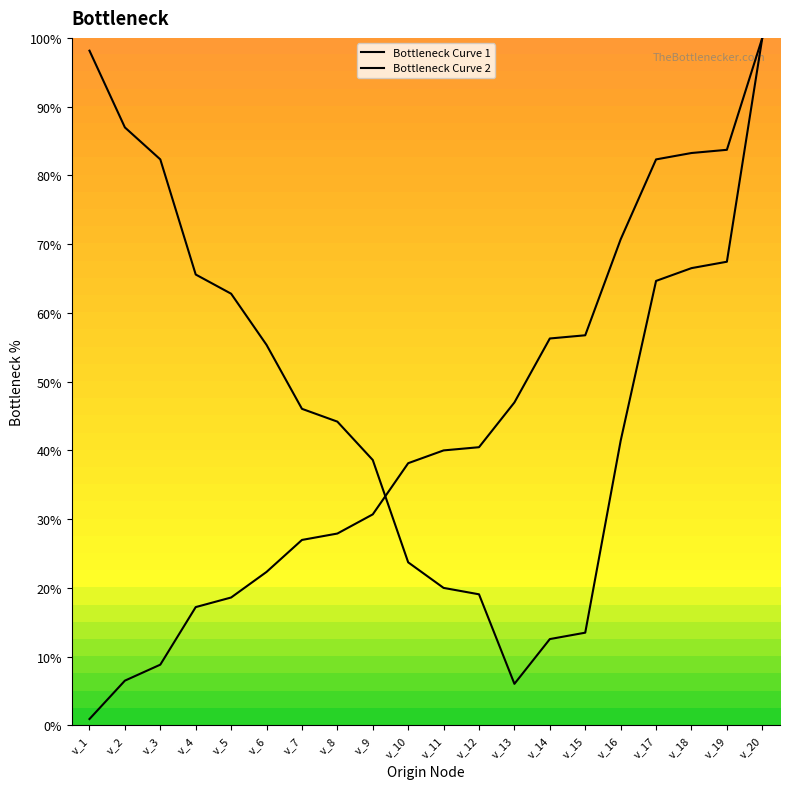

Reading left to right, extract all data points from this chart.

Bottleneck Curve 1: v_1=98.1	v_2=87.0	v_3=82.3	v_4=65.6	v_5=62.8	v_6=55.3	v_7=46.0	v_8=44.2	v_9=38.6	v_10=23.7	v_11=20.0	v_12=19.1	v_13=6.0	v_14=12.6	v_15=13.5	v_16=41.4	v_17=64.7	v_18=66.5	v_19=67.4	v_20=100.0
Bottleneck Curve 2: v_1=0.9	v_2=6.5	v_3=8.8	v_4=17.2	v_5=18.6	v_6=22.3	v_7=27.0	v_8=27.9	v_9=30.7	v_10=38.1	v_11=40.0	v_12=40.5	v_13=47.0	v_14=56.3	v_15=56.7	v_16=70.7	v_17=82.3	v_18=83.3	v_19=83.7	v_20=100.0